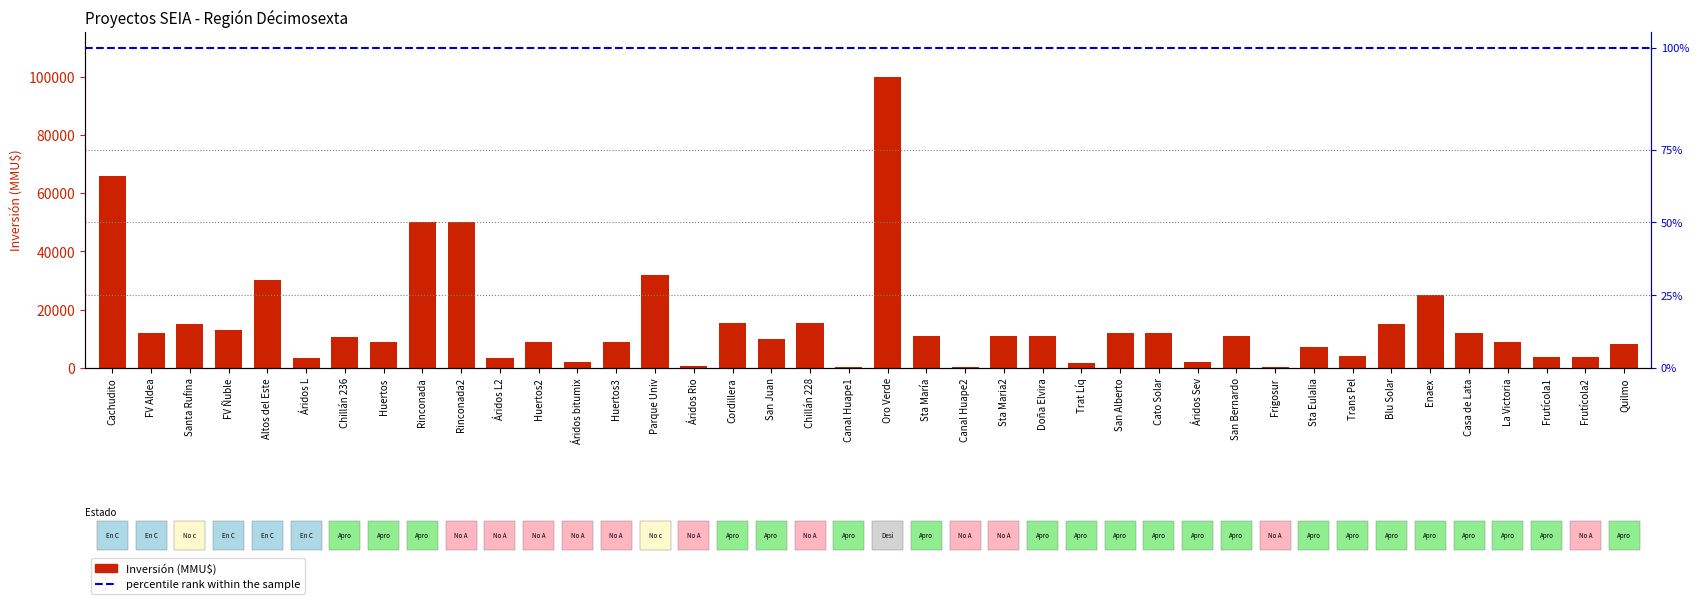

What is the difference between the maximum and minimum values?

99702